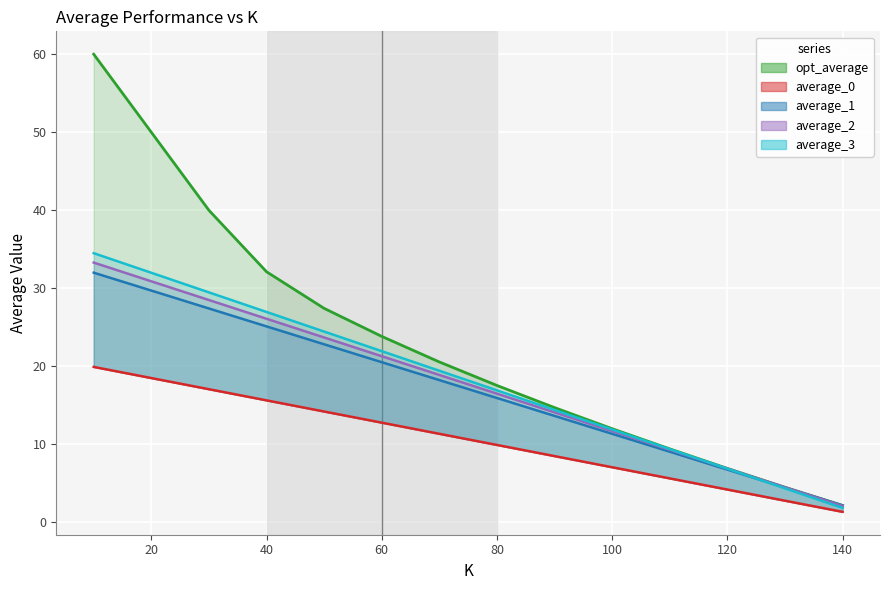

True or false: average_0 has a value of 5.5 at 120.

False